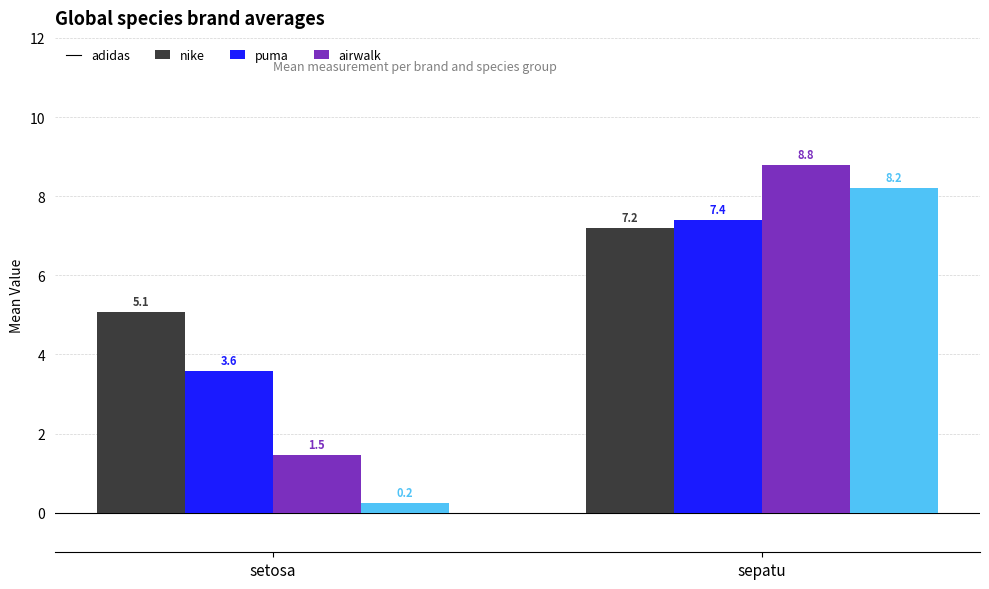

The puma series shows 13.9 at sepatu. True or false?

False